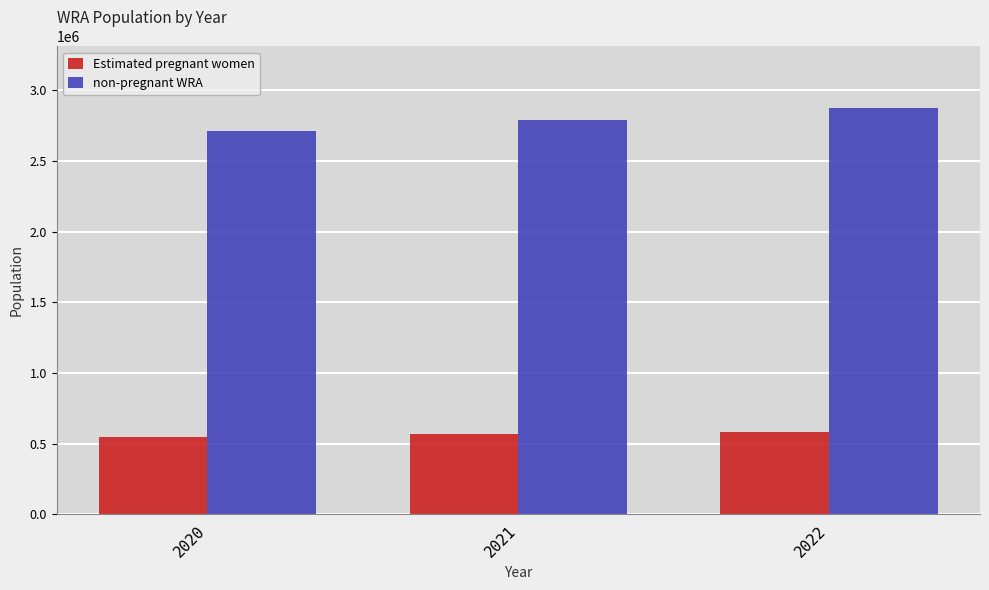

How many values in the Estimated pregnant women series exceed 566314?

2